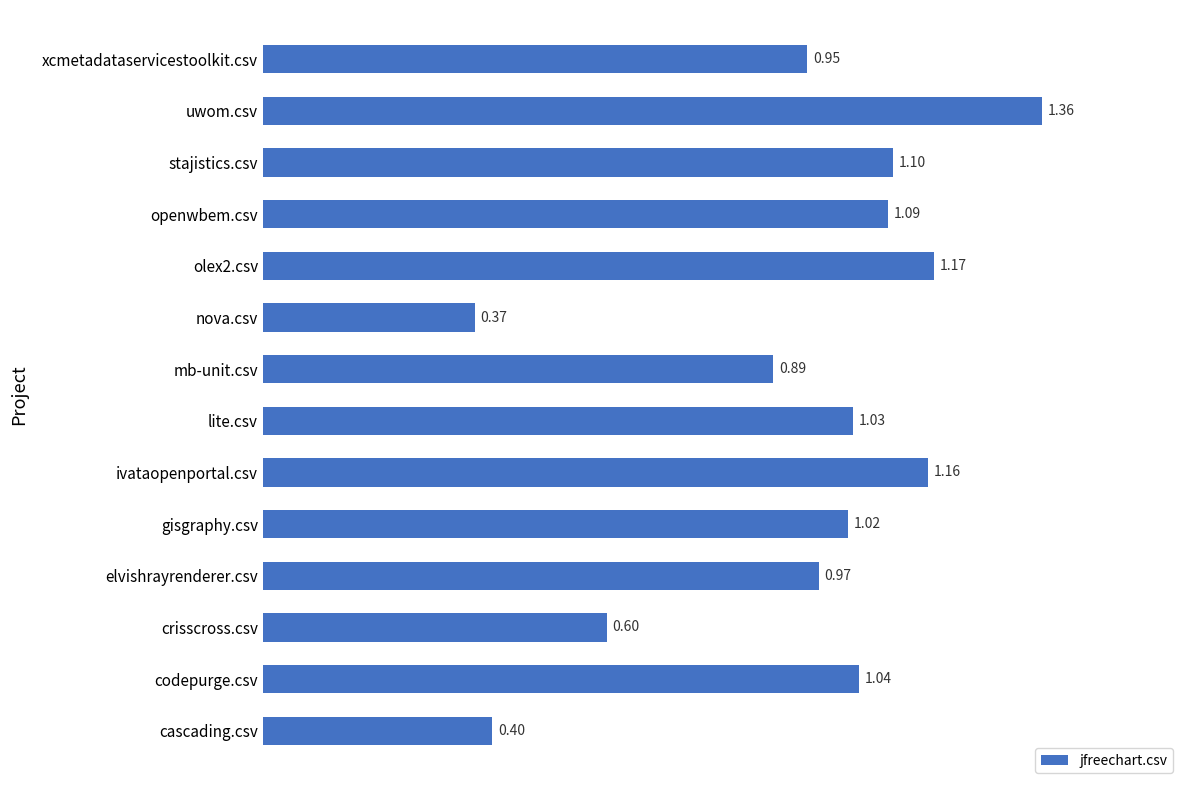

Approximately how many times larger is the value at nova.csv compared to codepurge.csv?

0.4